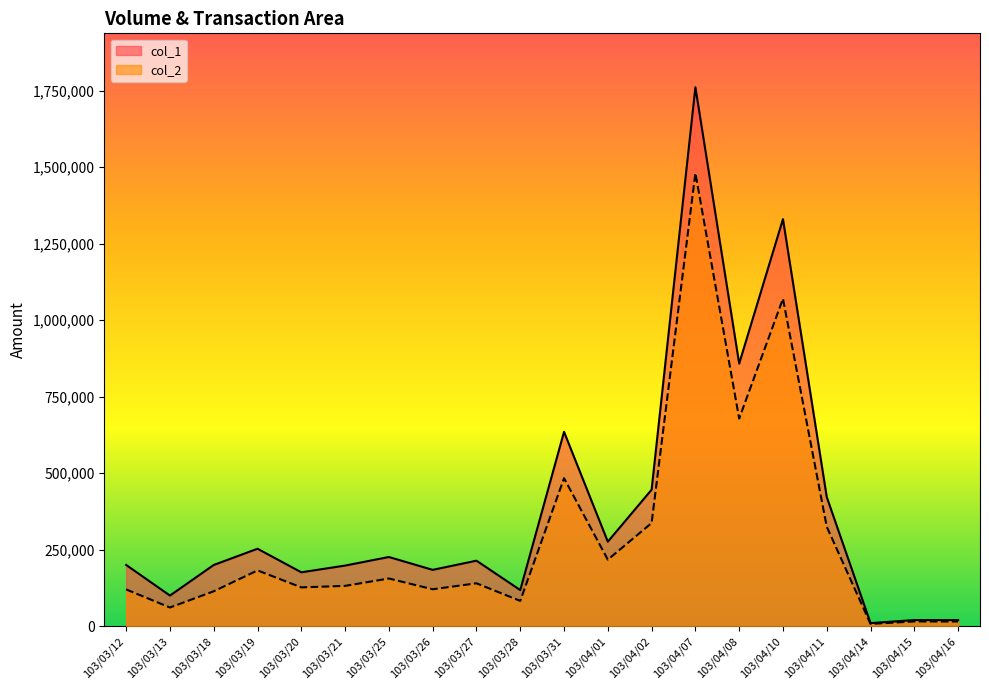

What is the difference between the highest and lowest values at 103/03/13?

39000